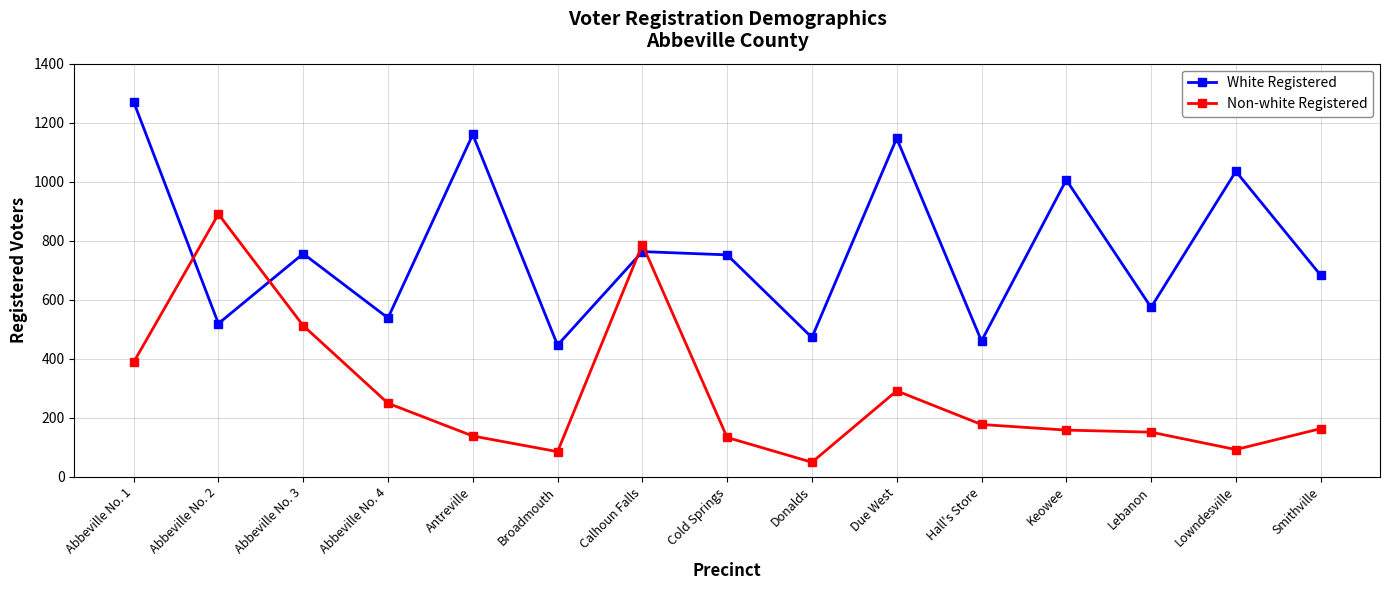

True or false: Non-white Registered has a value of 1204 at Abbeville No. 2.

False